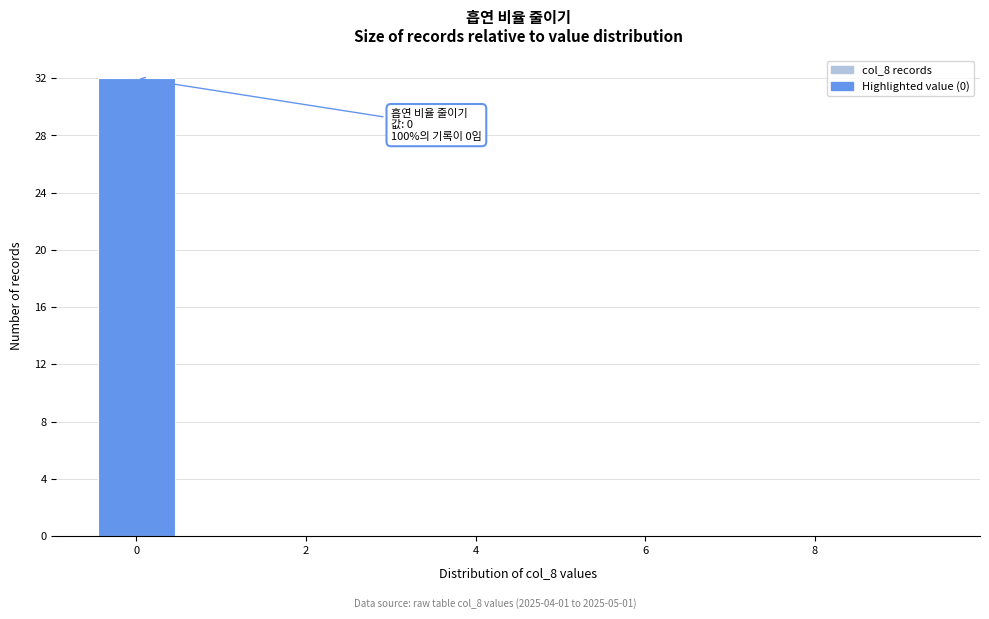

Over which range of the x-axis is the bar tallest?

-0.5 to 0.5